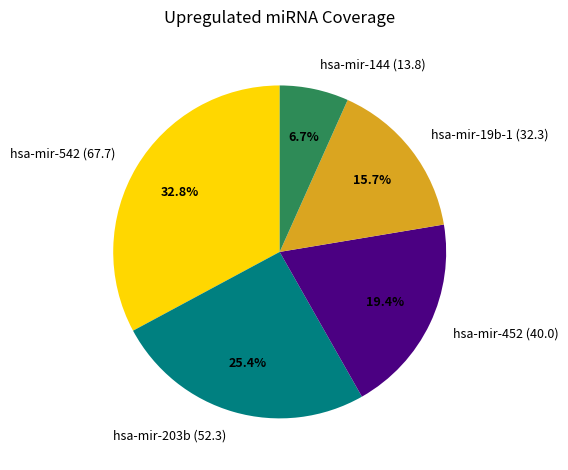

What percentage is NOT represented by hsa-mir-203b (52.3)?

74.6%